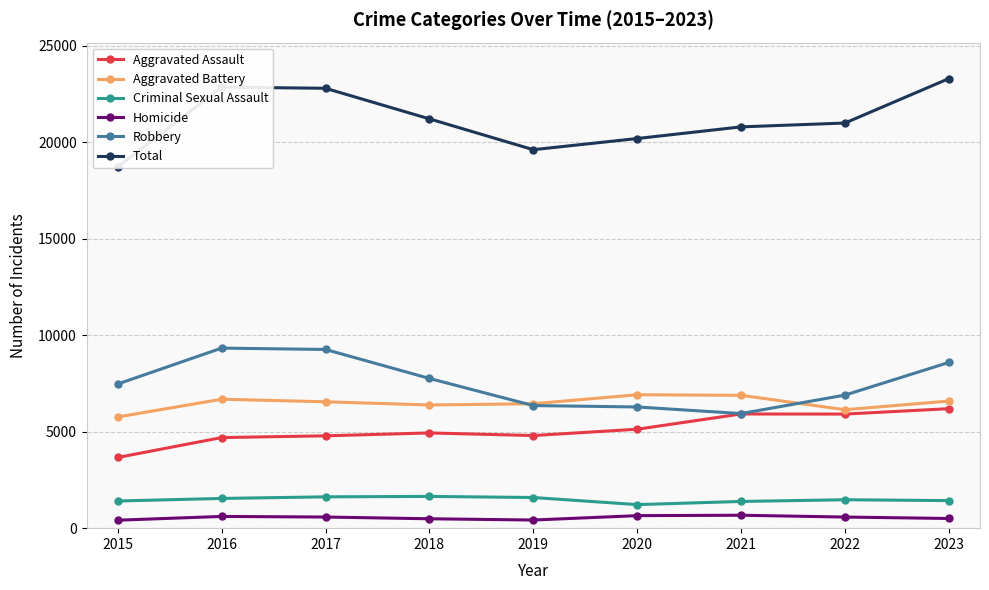

Rank the series at 2023 from highest to lowest value.

Total, Robbery, Aggravated Battery, Aggravated Assault, Criminal Sexual Assault, Homicide